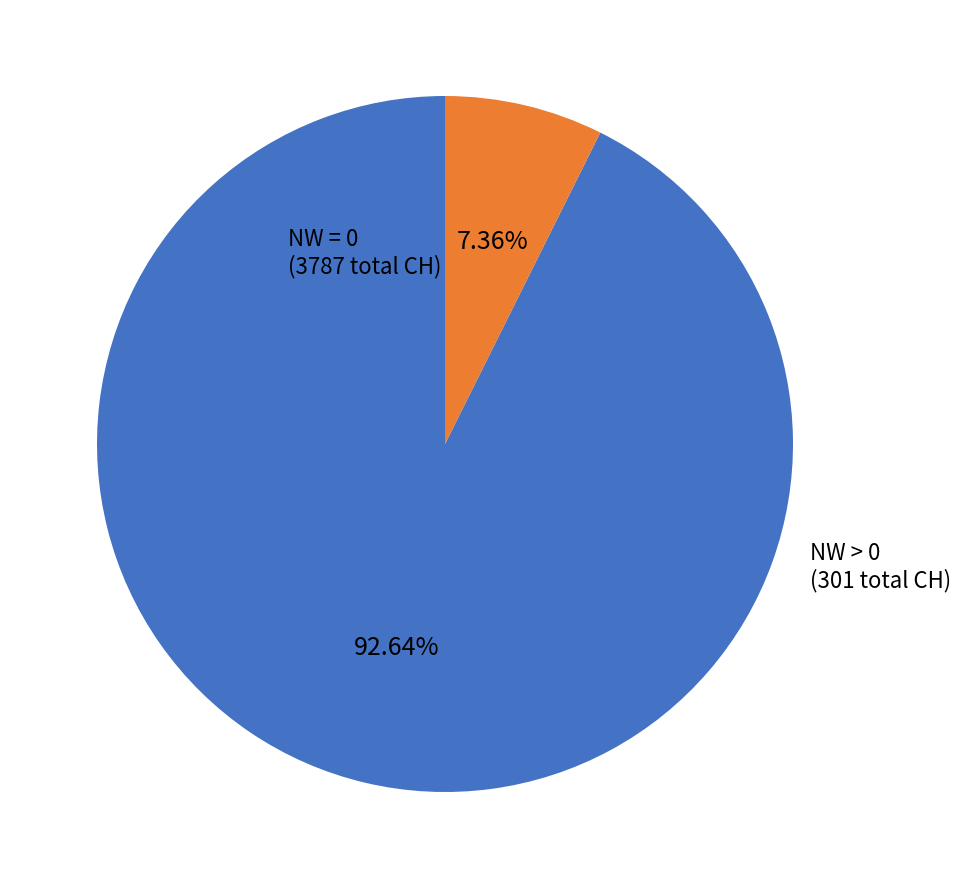

Does any single category account for the majority?

Yes